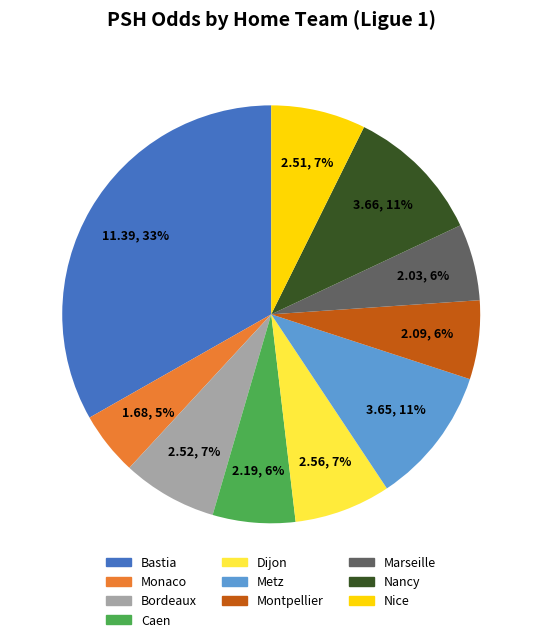

Between Marseille and Nancy, which is larger?

Nancy